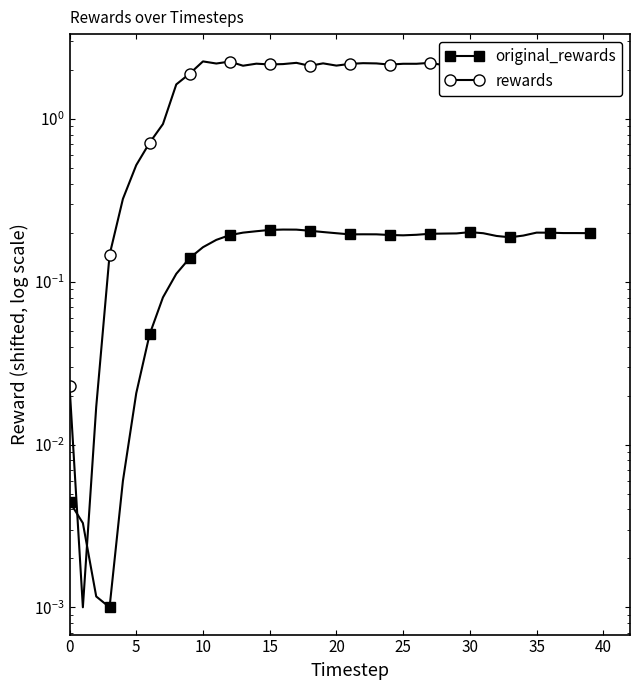

What is the sum of all original_rewards values?

6.3